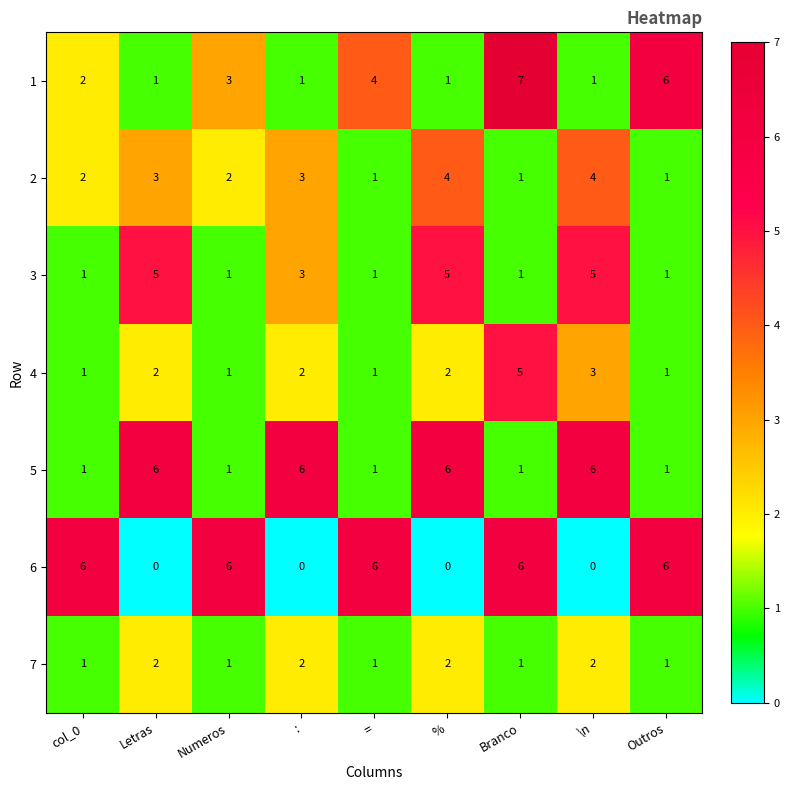

What is the spread (max minus min) of values at Branco?

6